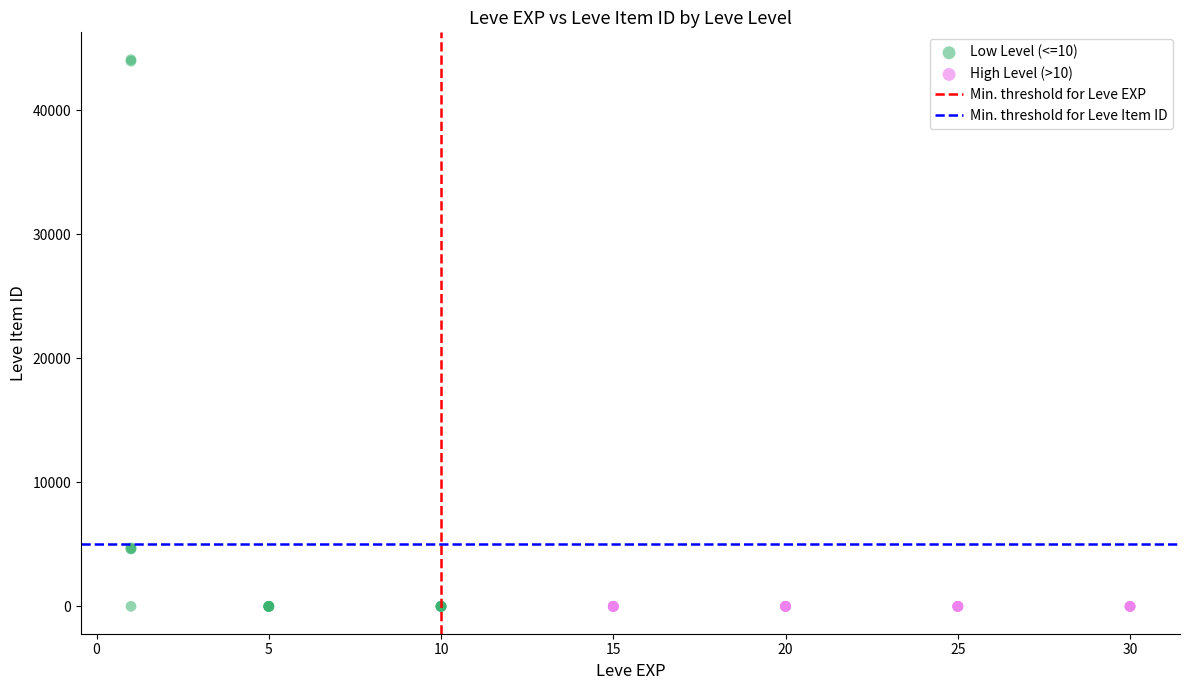

Which series reaches the maximum Y coordinate?

Low Level (<=10)